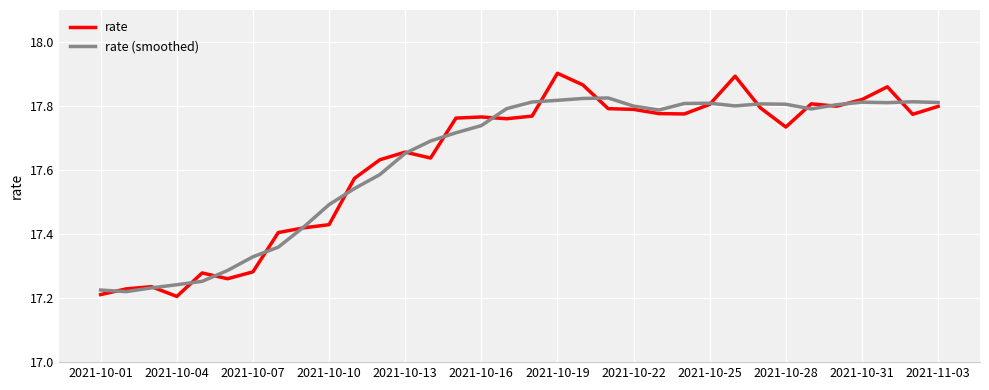

Rank the series by their maximum value, from lowest to highest.

rate (smoothed), rate